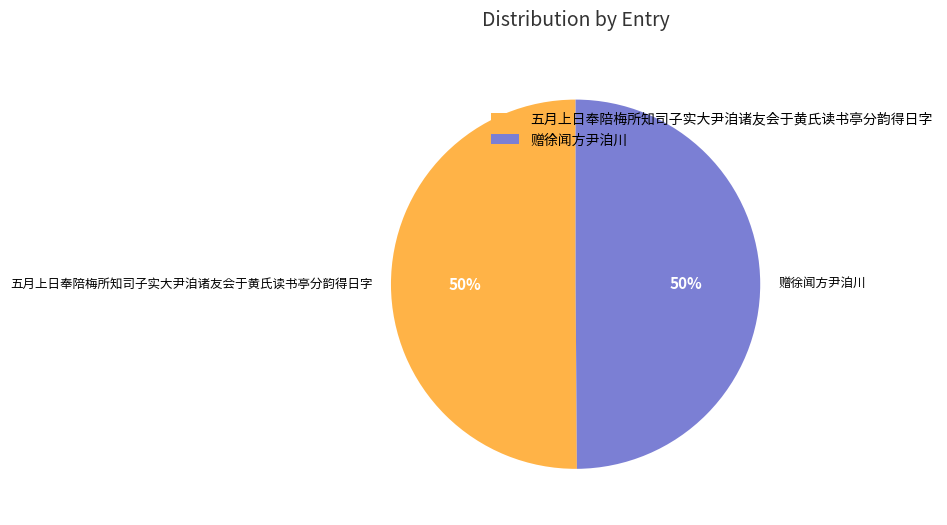

Approximately how many times larger is the value at 赠徐闻方尹洎川 compared to 五月上日奉陪梅所知司子实大尹洎诸友会于黄氏读书亭分韵得日字?

1.0